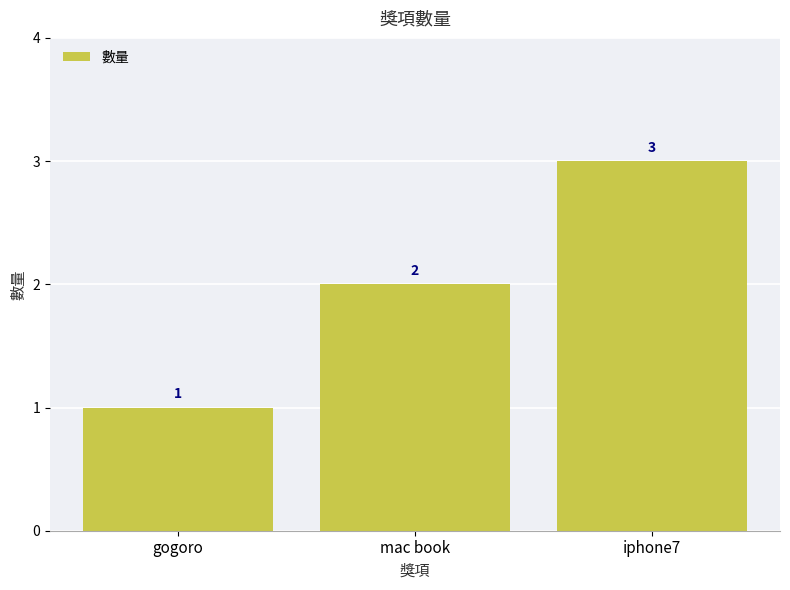

What value does the data have at gogoro?

1